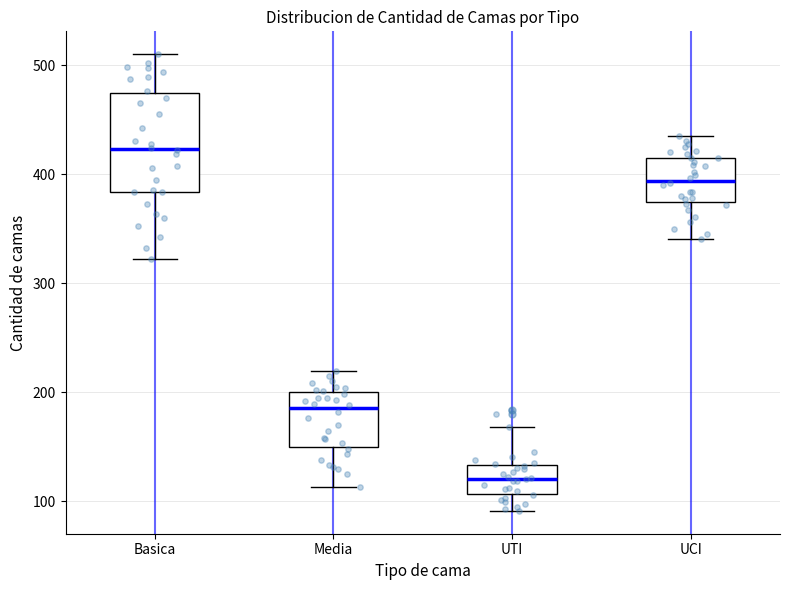

Which box's median line is the lowest?

UTI